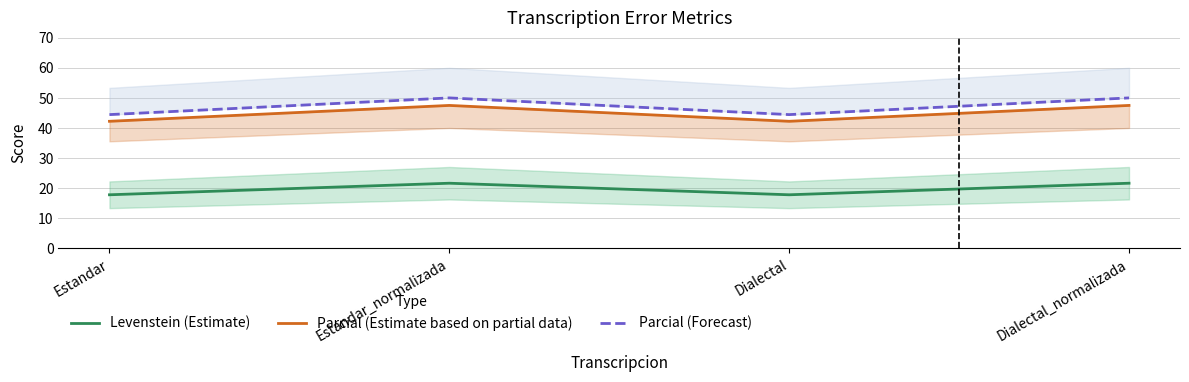

At which category is the sum across all series the highest?

Estandar_normalizada